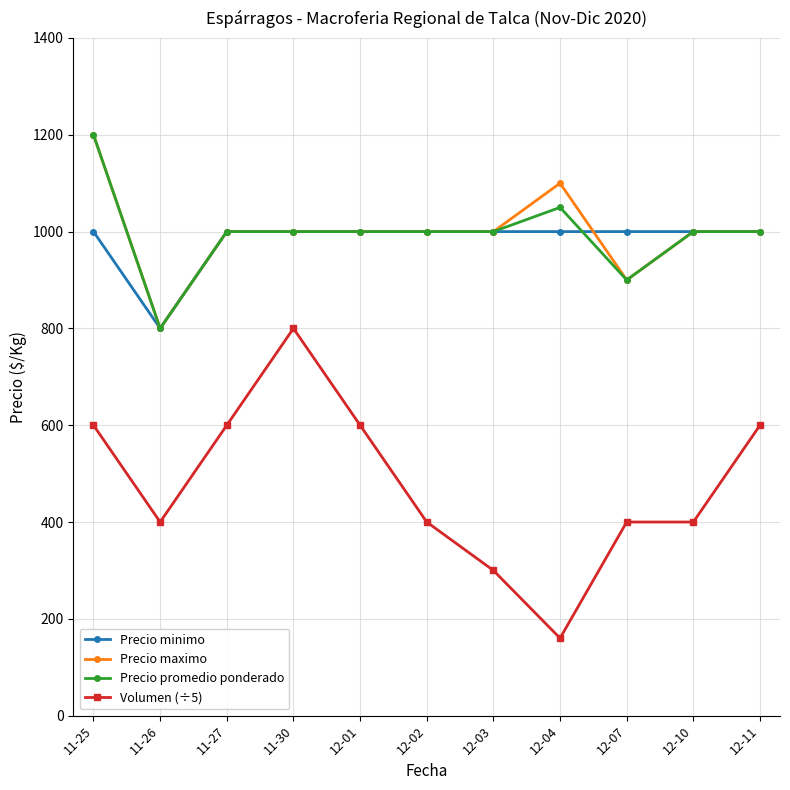

Reading left to right, what are all the values shown in this chart?

Precio minimo: 11-25=1000	11-26=800	11-27=1000	11-30=1000	12-01=1000	12-02=1000	12-03=1000	12-04=1000	12-07=1000	12-10=1000	12-11=1000
Precio maximo: 11-25=1200	11-26=800	11-27=1000	11-30=1000	12-01=1000	12-02=1000	12-03=1000	12-04=1100	12-07=900	12-10=1000	12-11=1000
Precio promedio ponderado: 11-25=1200	11-26=800	11-27=1000	11-30=1000	12-01=1000	12-02=1000	12-03=1000	12-04=1050	12-07=900	12-10=1000	12-11=1000
Volumen (÷5): 11-25=600	11-26=400	11-27=600	11-30=800	12-01=600	12-02=400	12-03=300	12-04=160	12-07=400	12-10=400	12-11=600